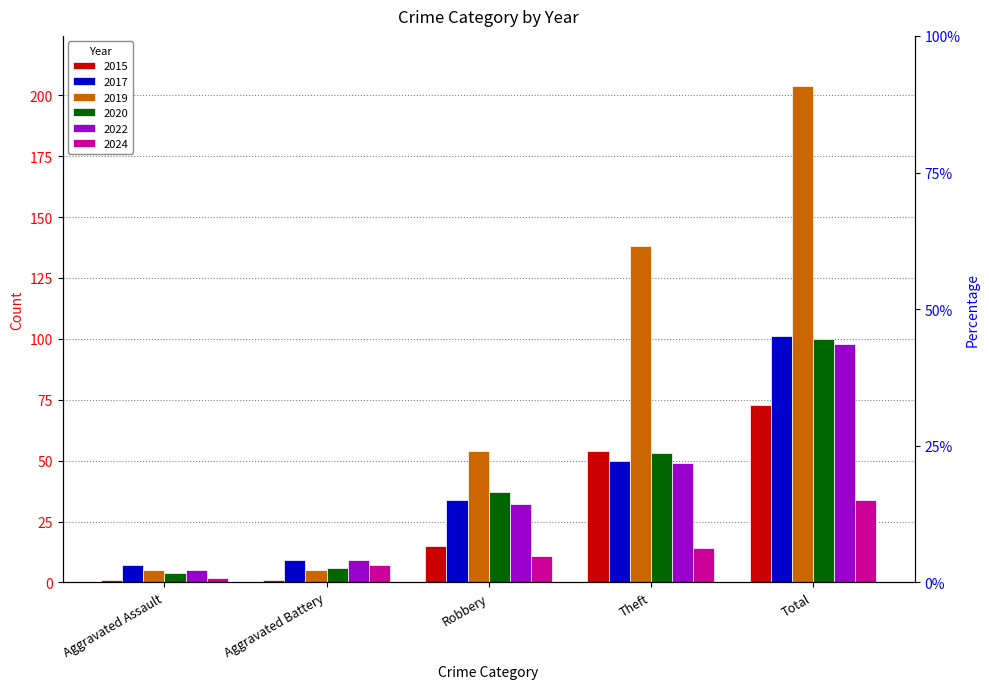

What is the sum of the 2022 values at Aggravated Assault and Total?

103